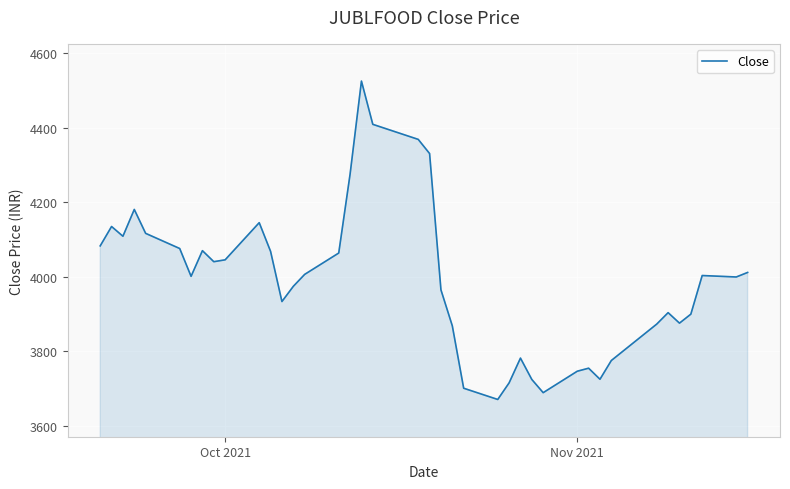

What is the maximum value shown in the chart?

4525.7